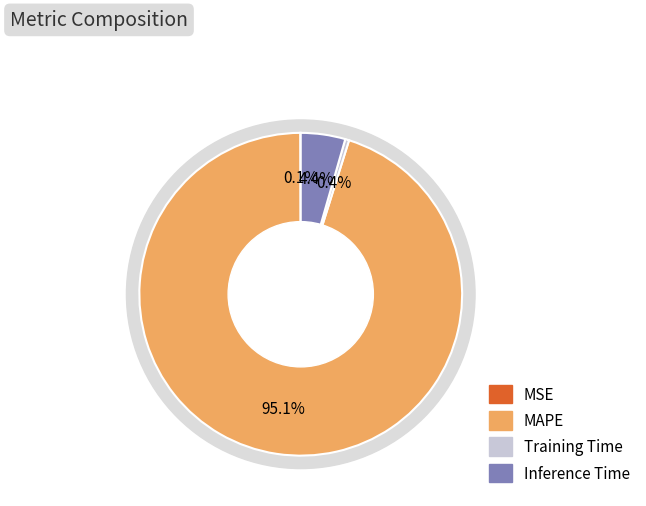

Between Training Time and Inference Time, which is larger?

Inference Time